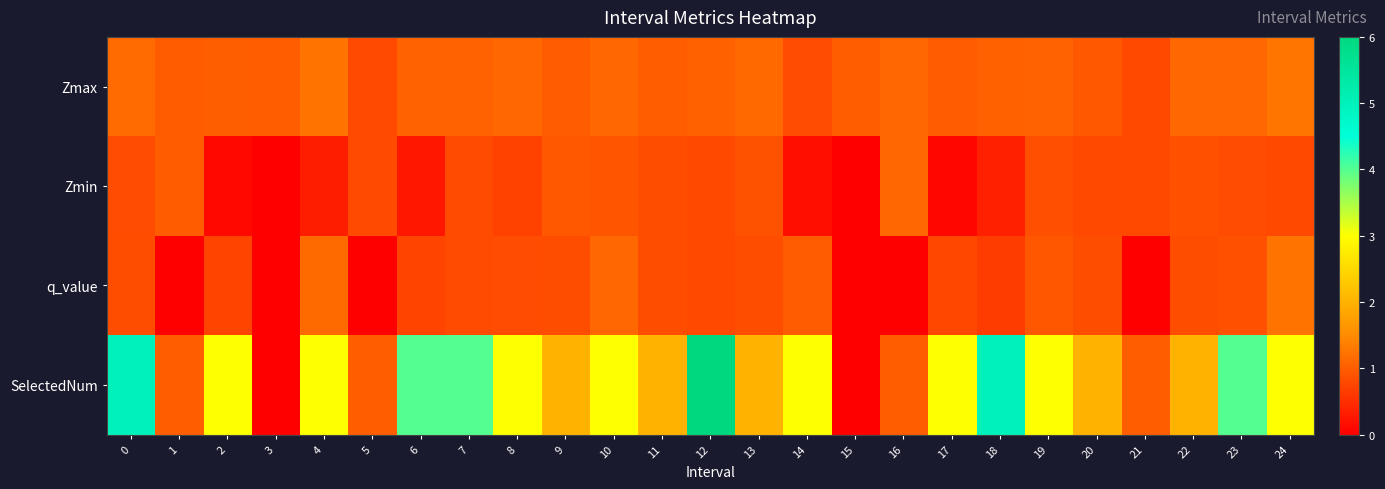

At how many categories does at least one series exceed 1?

20